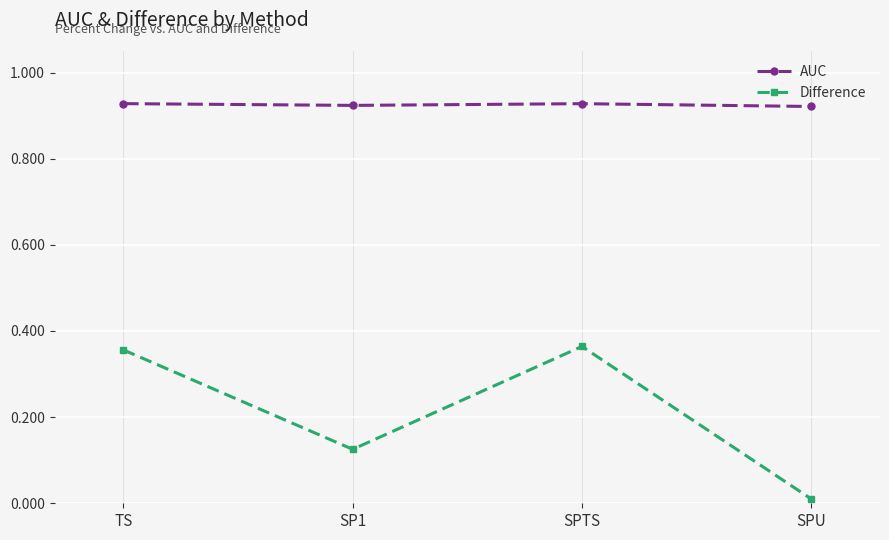

Which series has the widest spread of values?

Difference